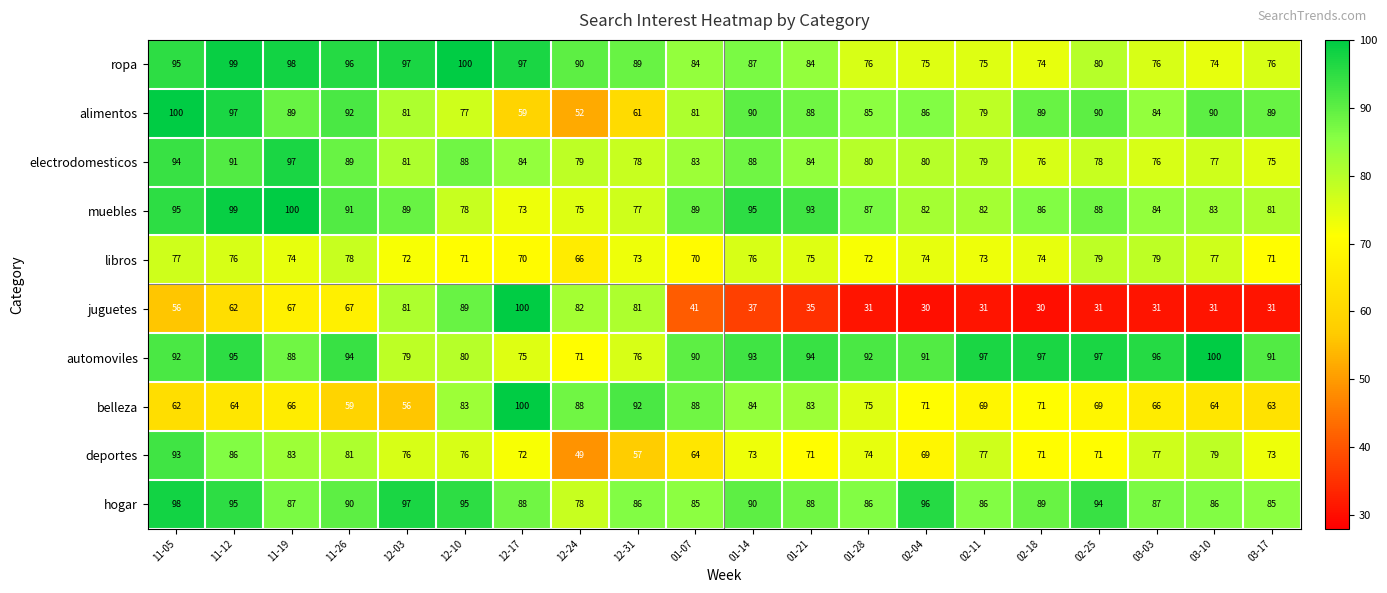

The value of automoviles at 12-31 is 30. True or false?

False